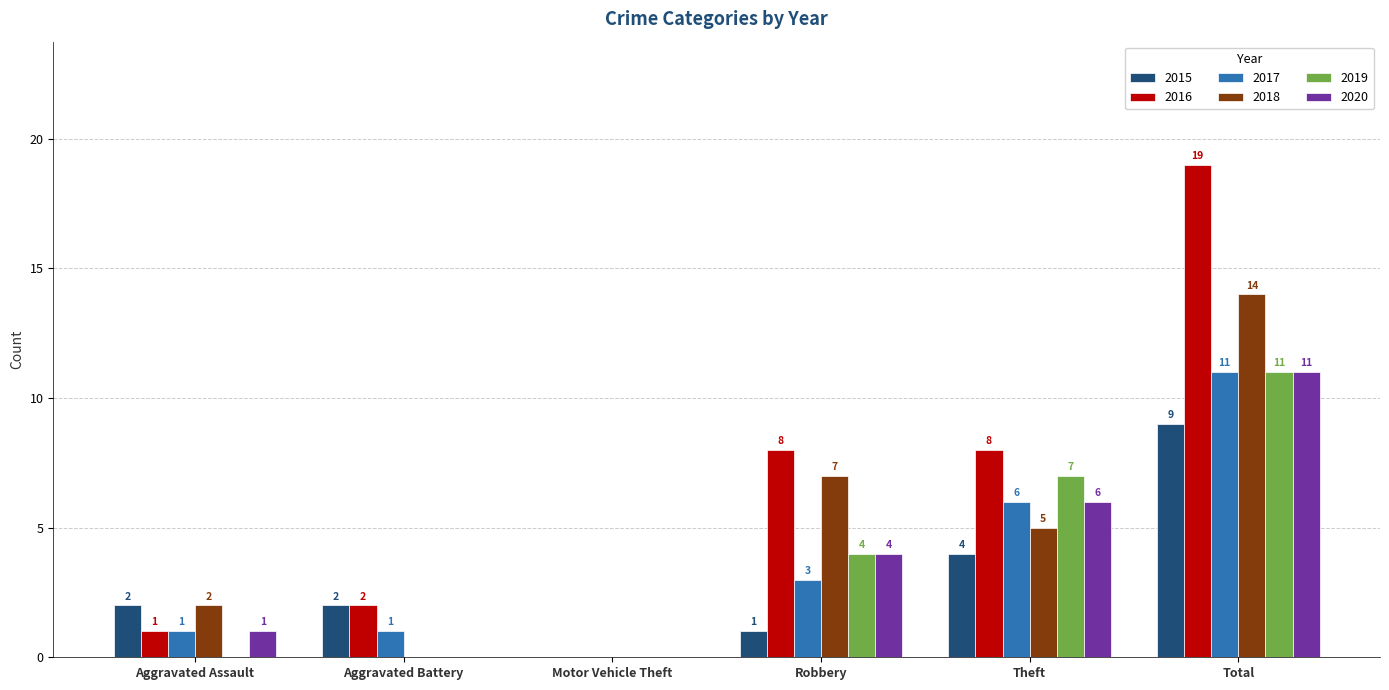

Reading left to right, what are all the values shown in this chart?

2015: Aggravated Assault=2	Aggravated Battery=2	Motor Vehicle Theft=0	Robbery=1	Theft=4	Total=9
2016: Aggravated Assault=1	Aggravated Battery=2	Motor Vehicle Theft=0	Robbery=8	Theft=8	Total=19
2017: Aggravated Assault=1	Aggravated Battery=1	Motor Vehicle Theft=0	Robbery=3	Theft=6	Total=11
2018: Aggravated Assault=2	Aggravated Battery=0	Motor Vehicle Theft=0	Robbery=7	Theft=5	Total=14
2019: Aggravated Assault=0	Aggravated Battery=0	Motor Vehicle Theft=0	Robbery=4	Theft=7	Total=11
2020: Aggravated Assault=1	Aggravated Battery=0	Motor Vehicle Theft=0	Robbery=4	Theft=6	Total=11